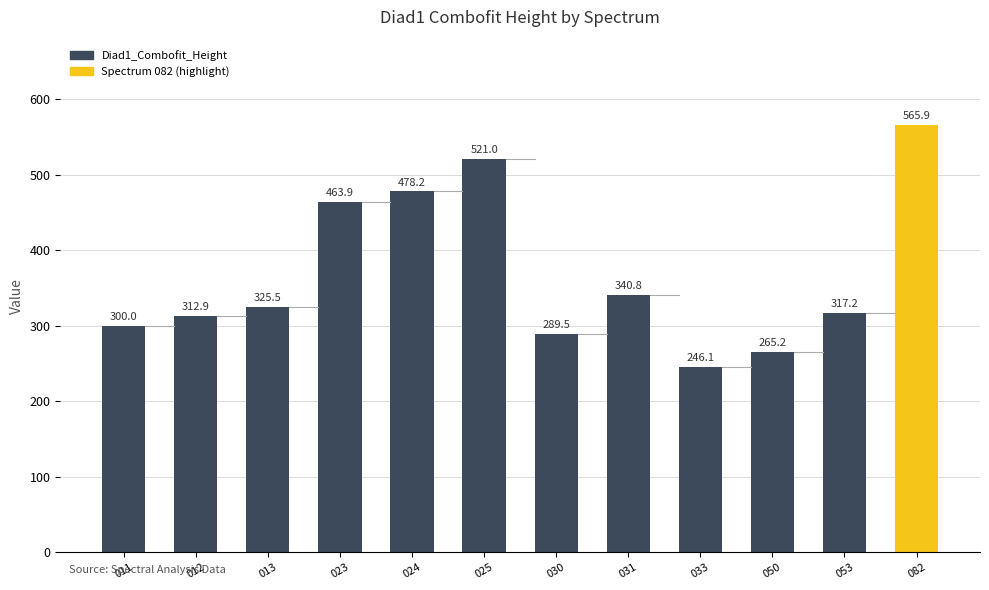

What is the sum of the values at 013 and 053?

642.7